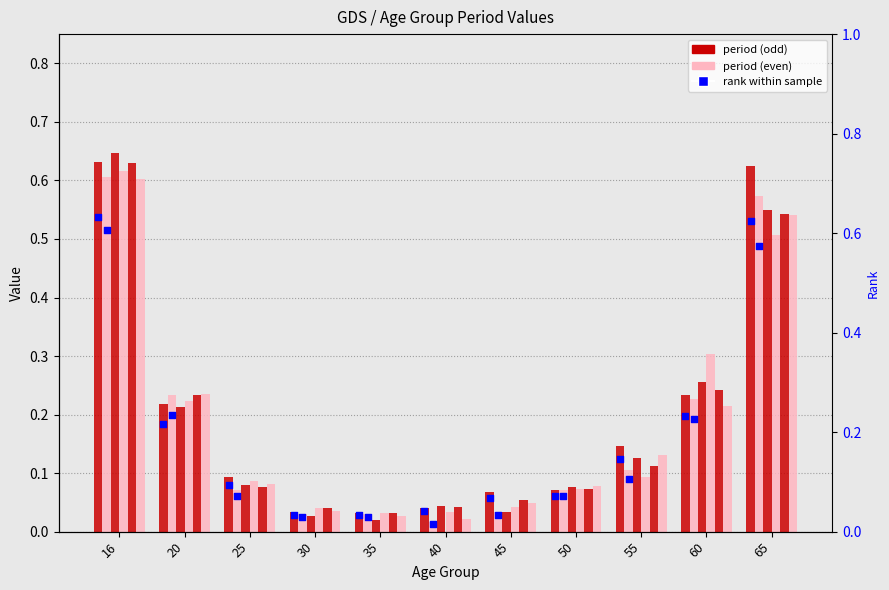

At which category is the sum across all series the highest?

16